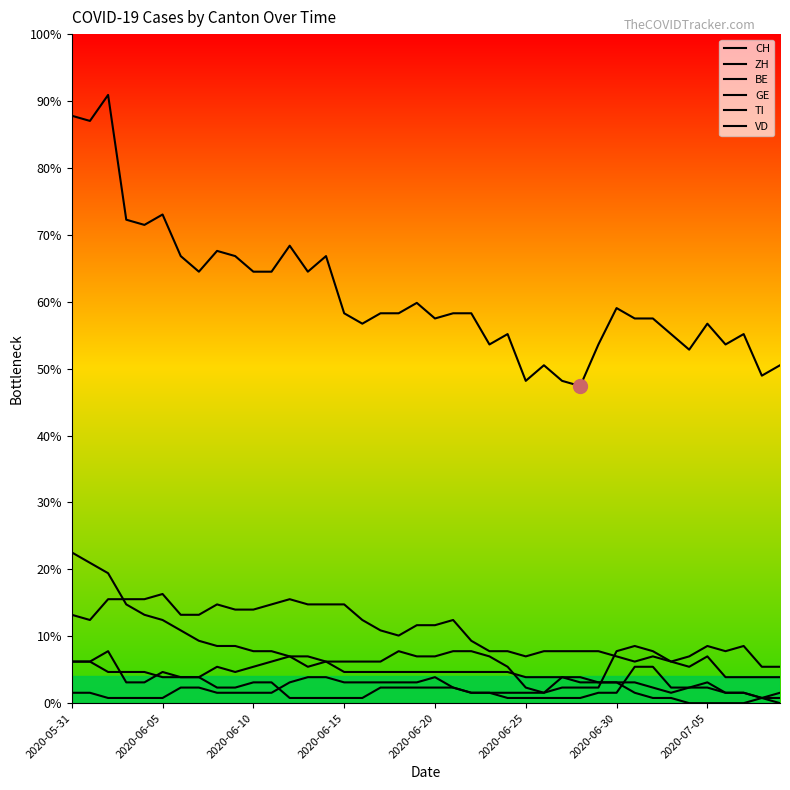

What is the maximum value for BE?

8